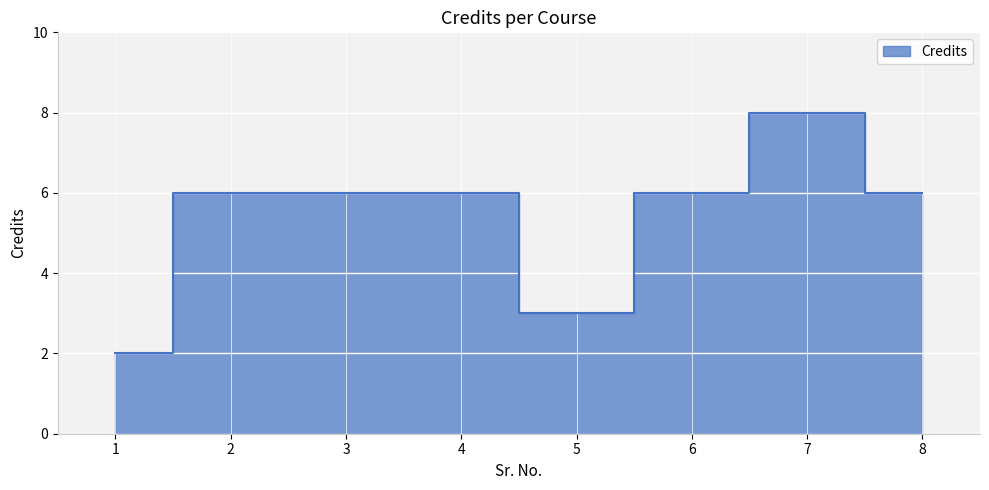

What is the difference between the maximum and minimum values?

6